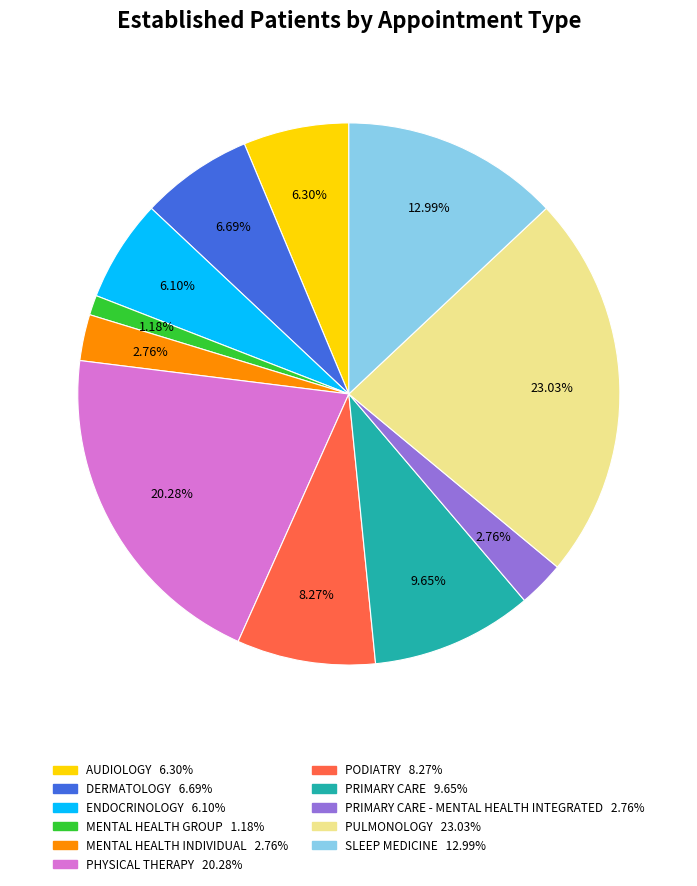

Does any single category account for the majority?

No